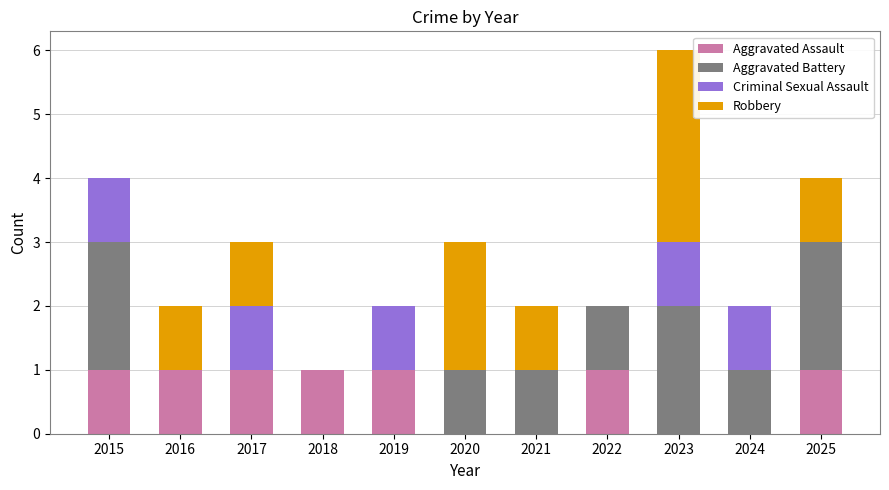

At which category is the sum across all series the highest?

2023